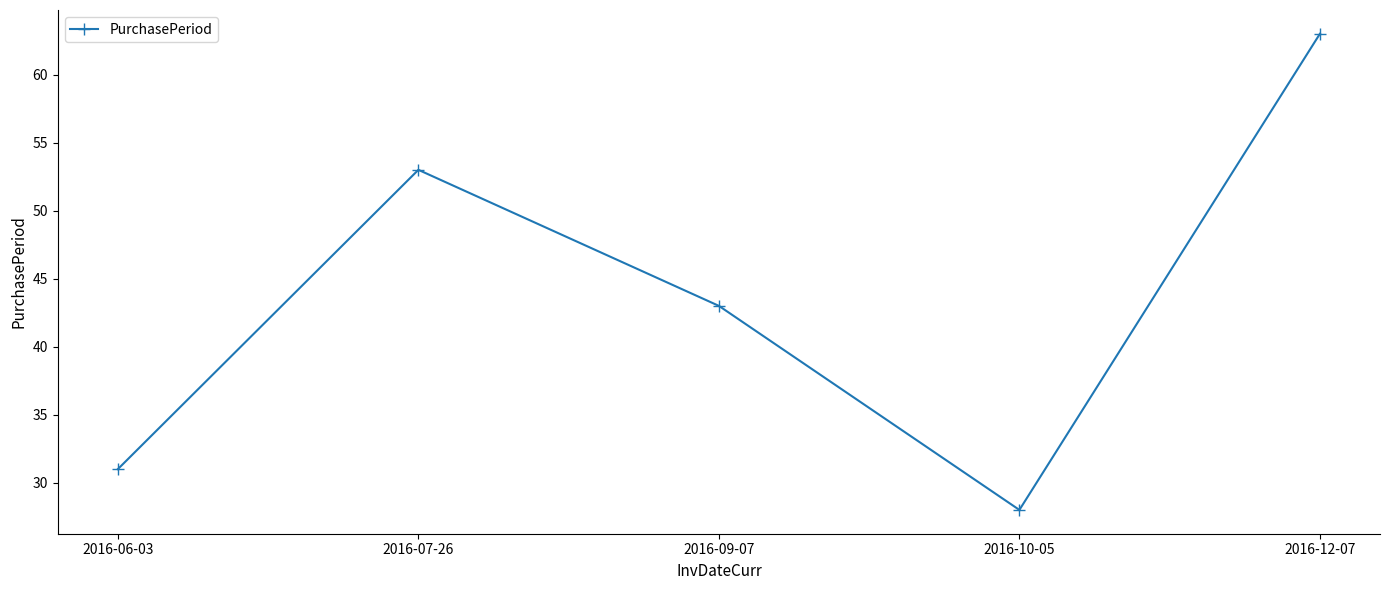

Rank the categories by value from highest to lowest.

2016-12-07, 2016-07-26, 2016-09-07, 2016-06-03, 2016-10-05